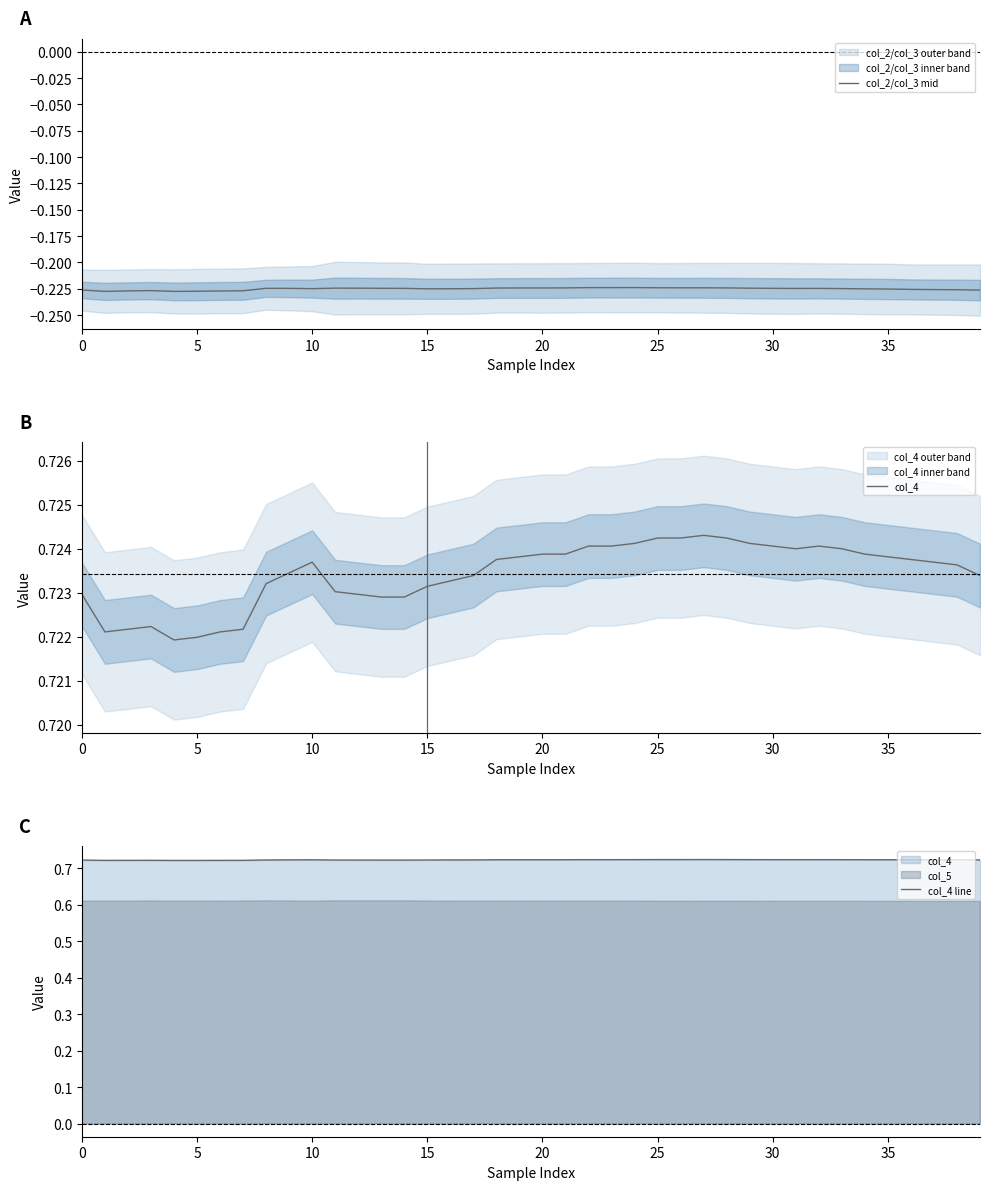

Is the value of col_2/col_3 mid at 20 greater than the value of col_4 line at 36?

No